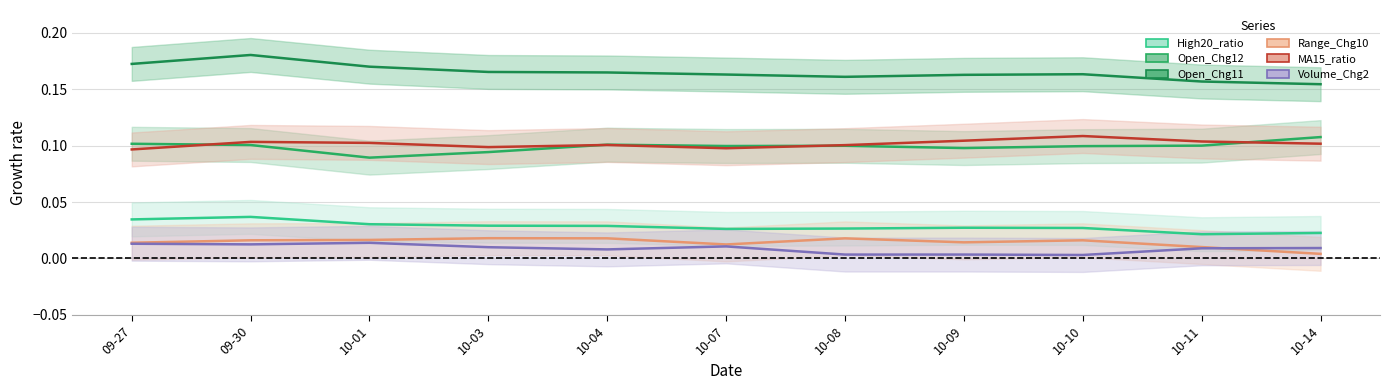

At which category does Open_Chg11 reach its first local valley?

10-08